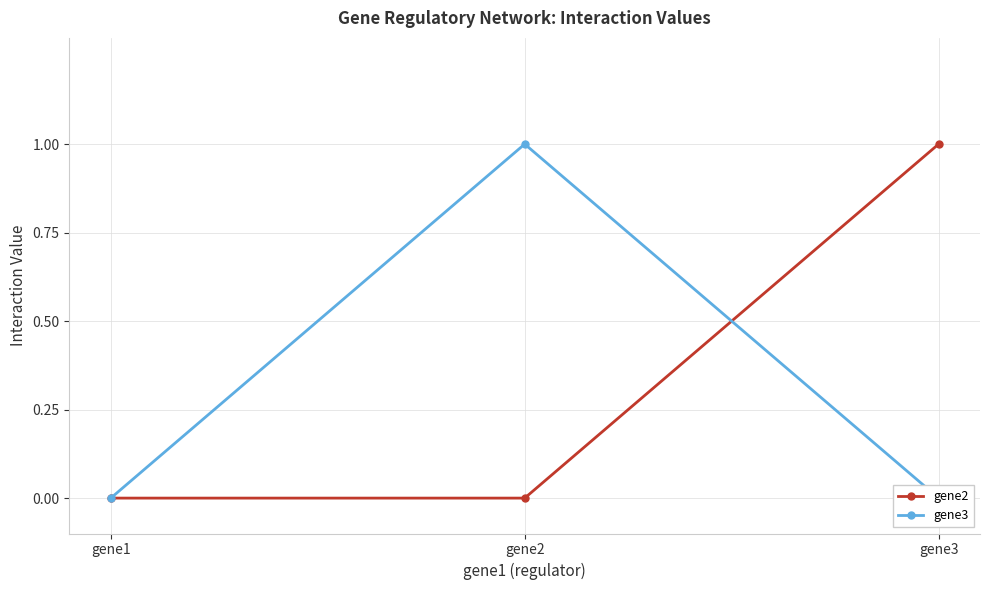

Rank the series by their maximum value, from highest to lowest.

gene2, gene3